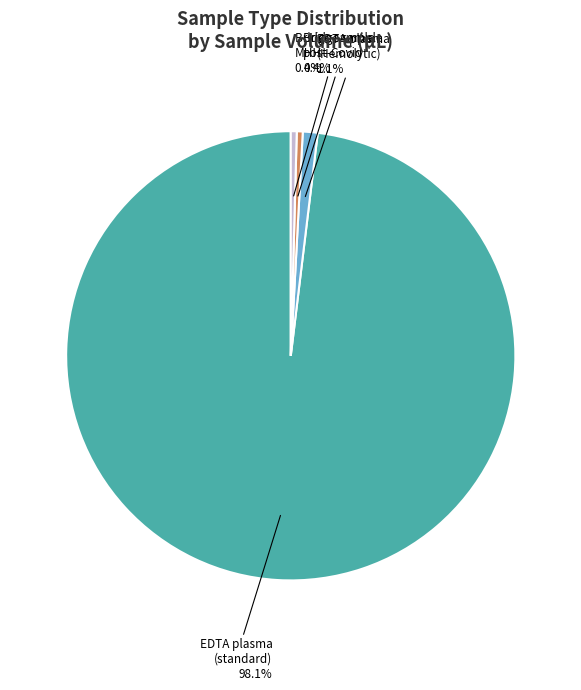

Is there a majority slice in this chart?

Yes